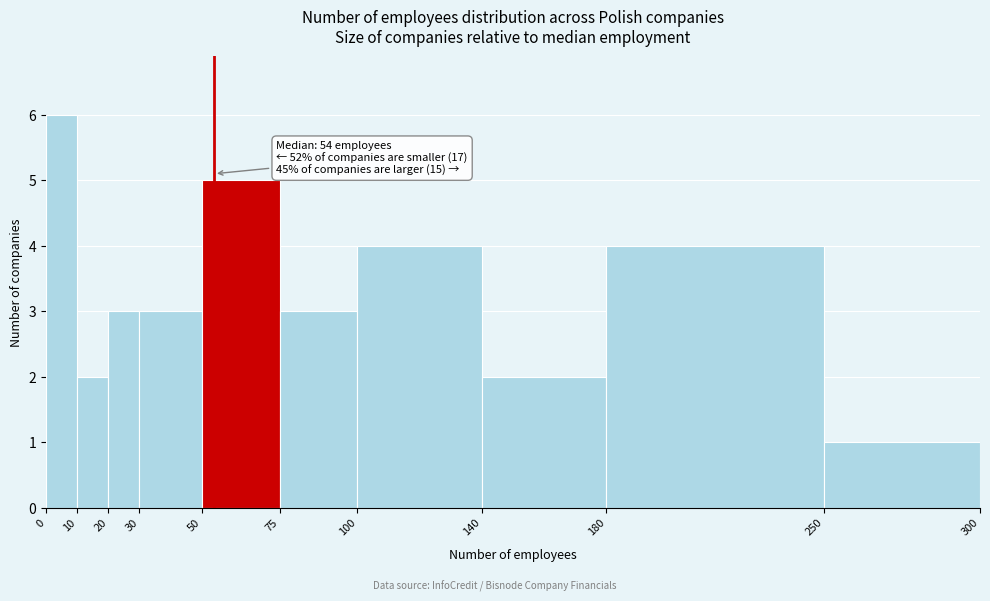

Which range on the x-axis has the tallest bar?

0 to 10